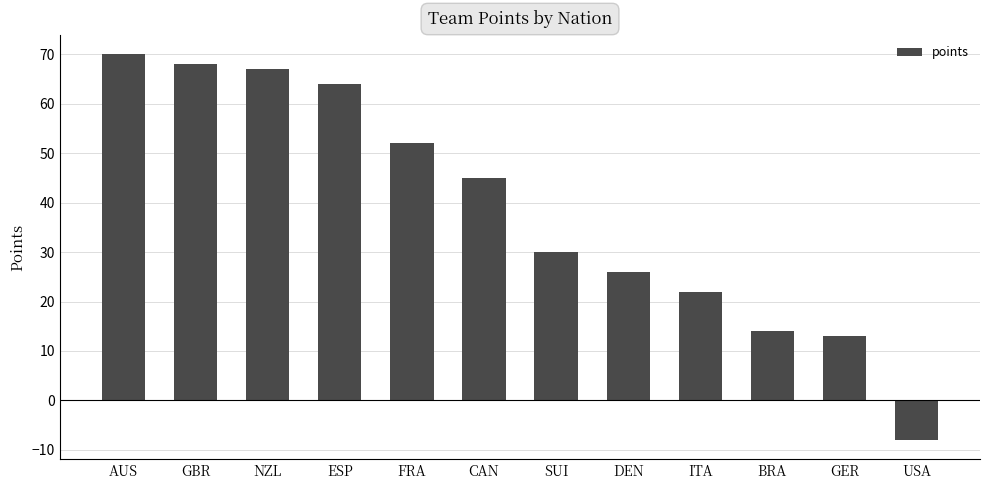

True or false: the data shows 70 at AUS.

True